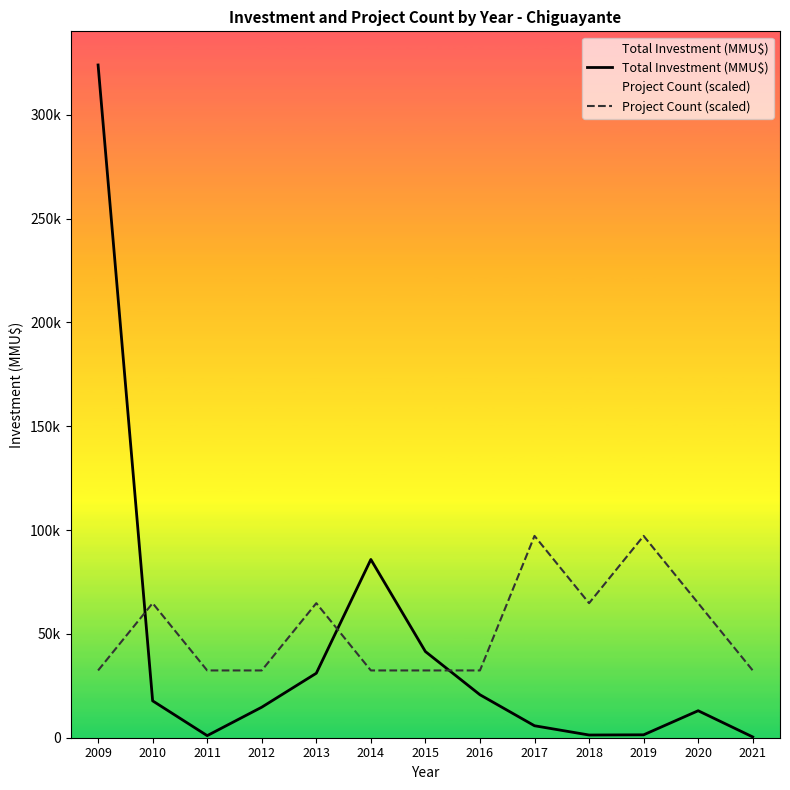

Is the value of Project Count (scaled) at 2015 greater than the value of Total Investment (MMU$) at 2010?

Yes